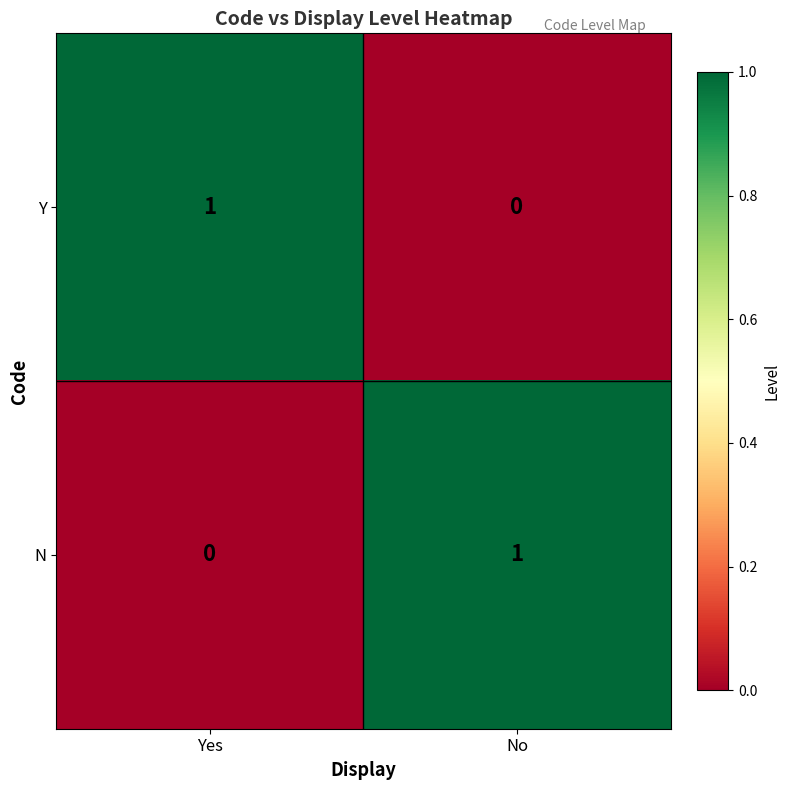

List the labels in order of N value, smallest first.

Yes, No